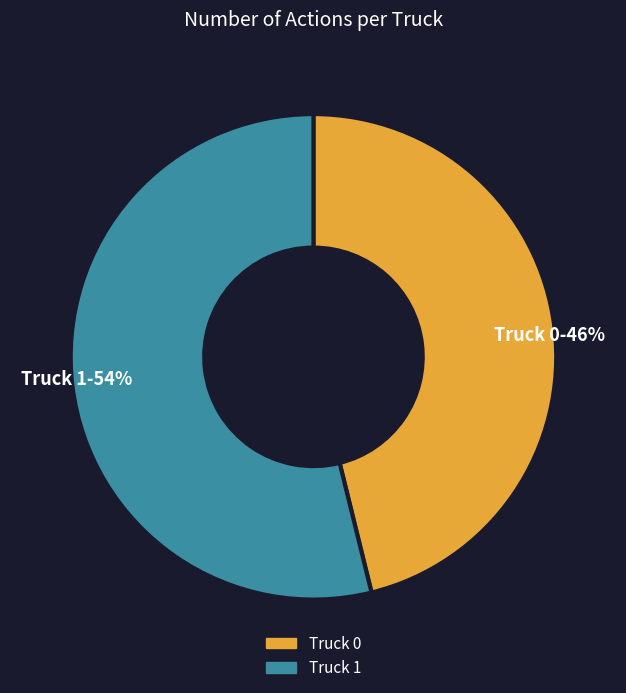

What is the smallest slice in the pie chart?

Truck 0